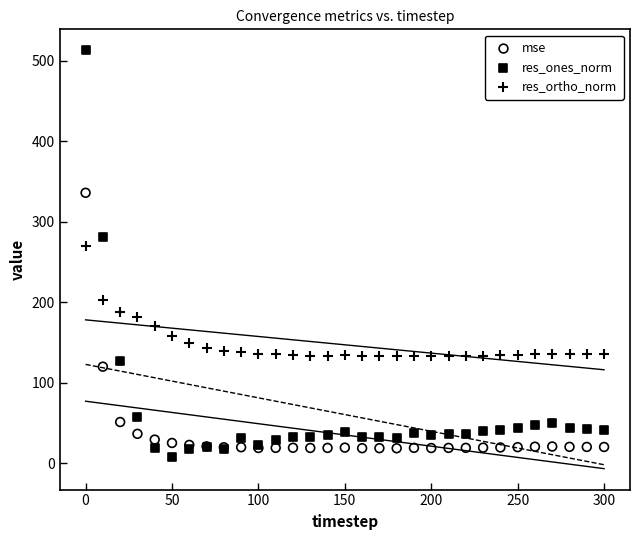

Which series reaches the maximum Y coordinate?

res_ones_norm